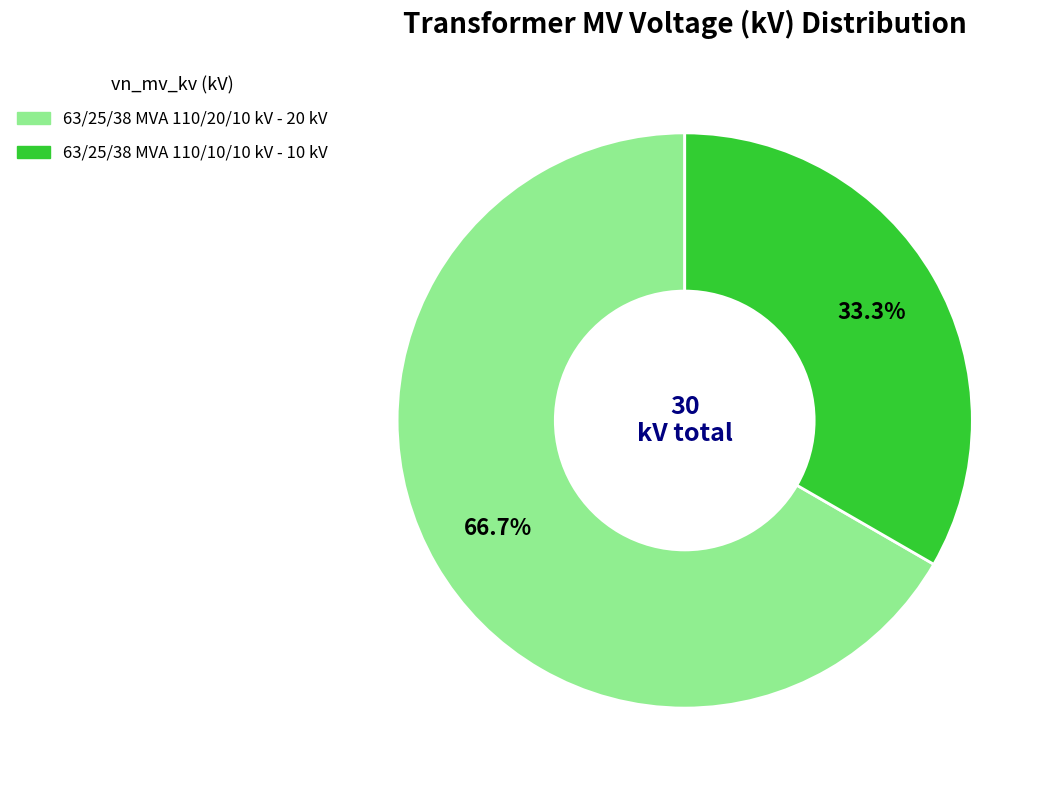

True or false: 63/25/38 MVA 110/20/10 kV accounts for 67% of the total.

True